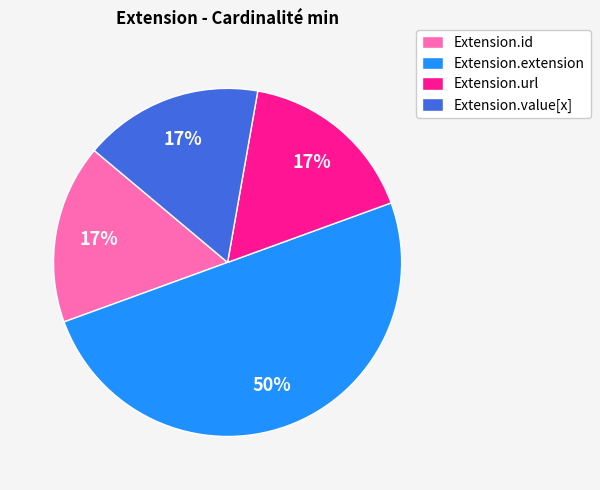

How many slices are in this pie chart?

4